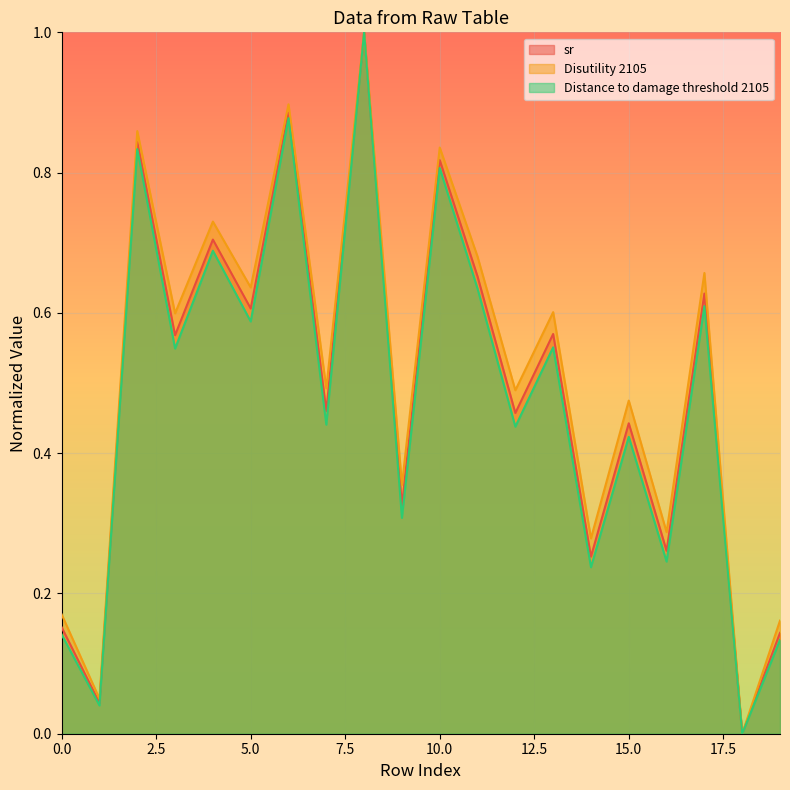

What are all the series names shown in the legend?

sr, Disutility 2105, Distance to damage threshold 2105